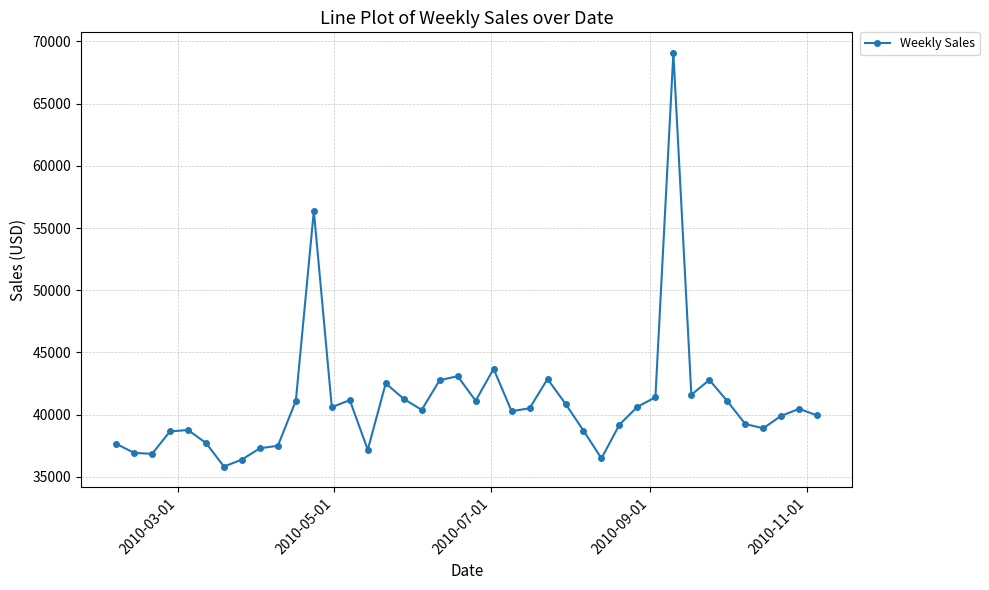

What is the sum of all values?

1638586.9